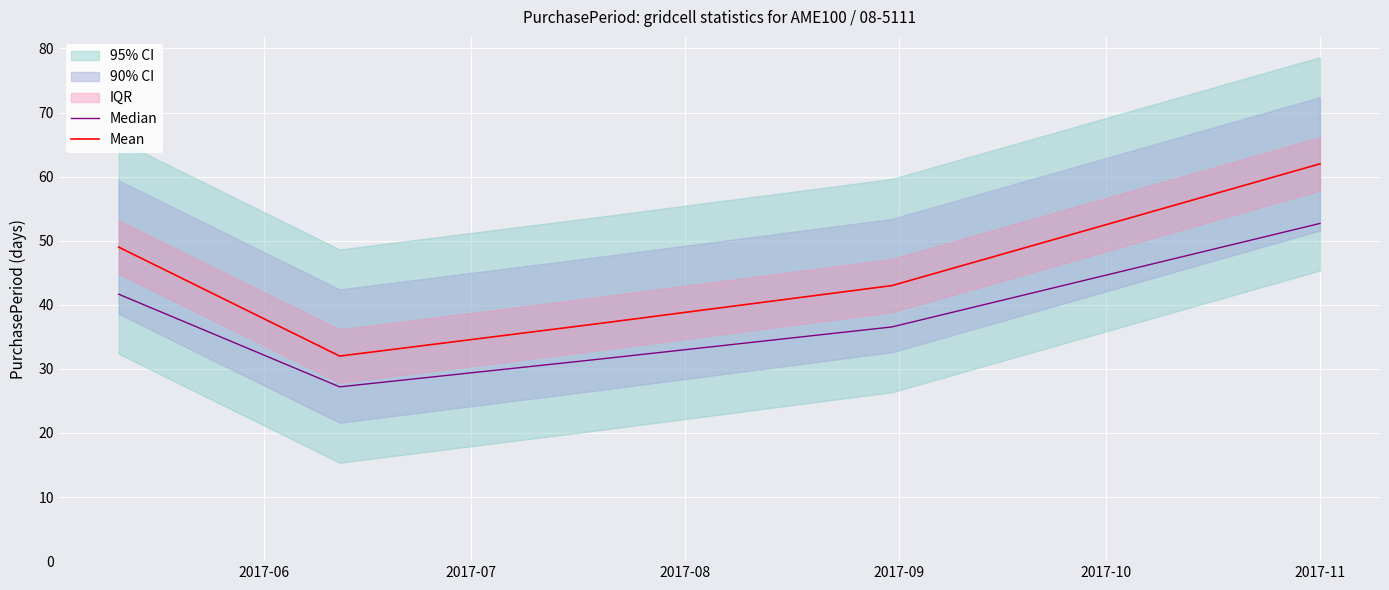

True or false: Mean and Median cross at least once.

False